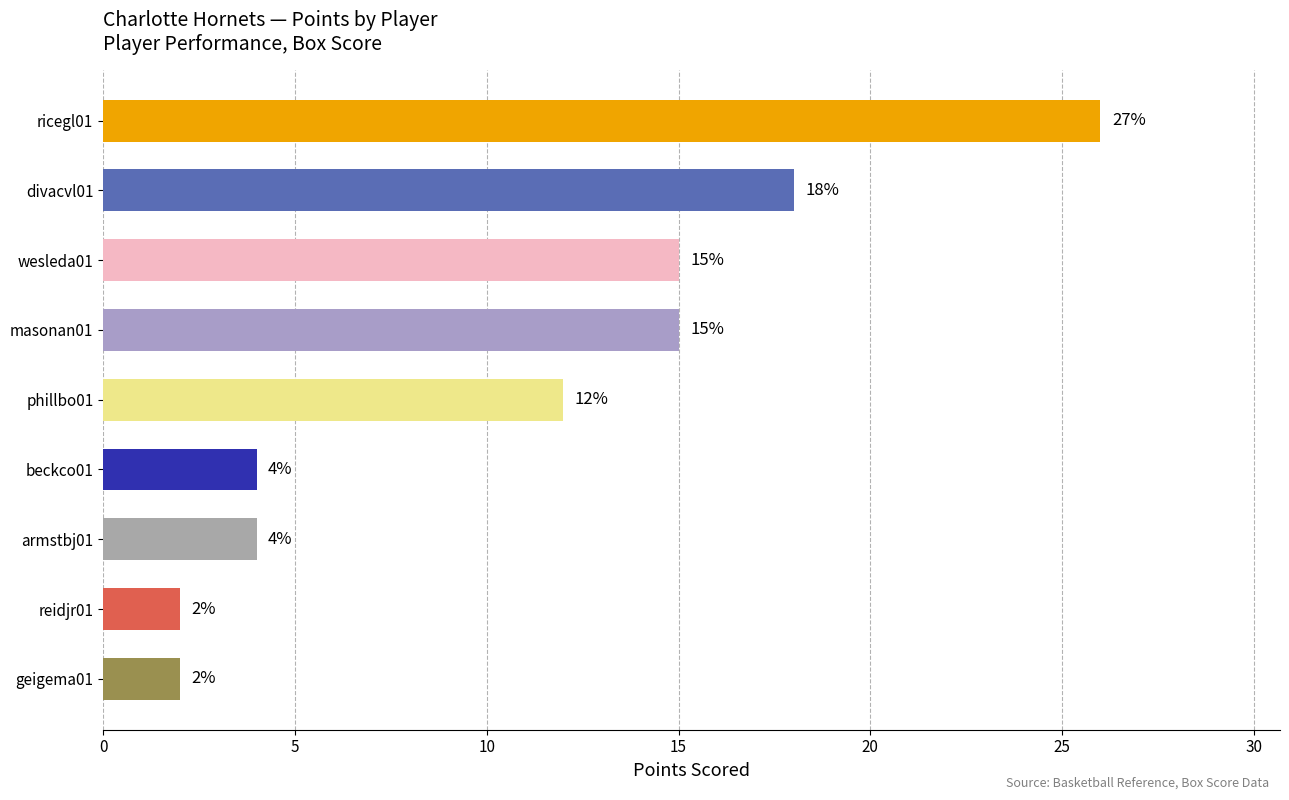

What is the change in value from wesleda01 to beckco01?

-11